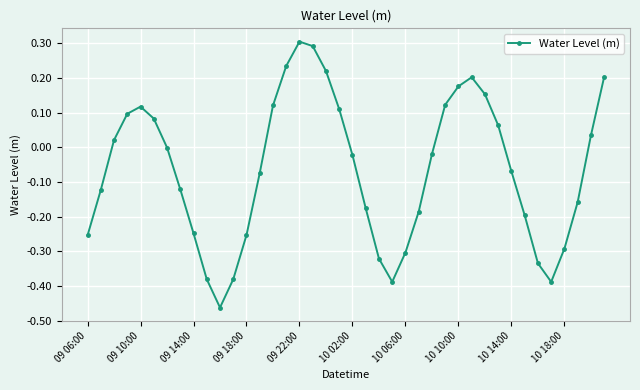

True or false: there are more than 1 points higher than both neighbors.

True